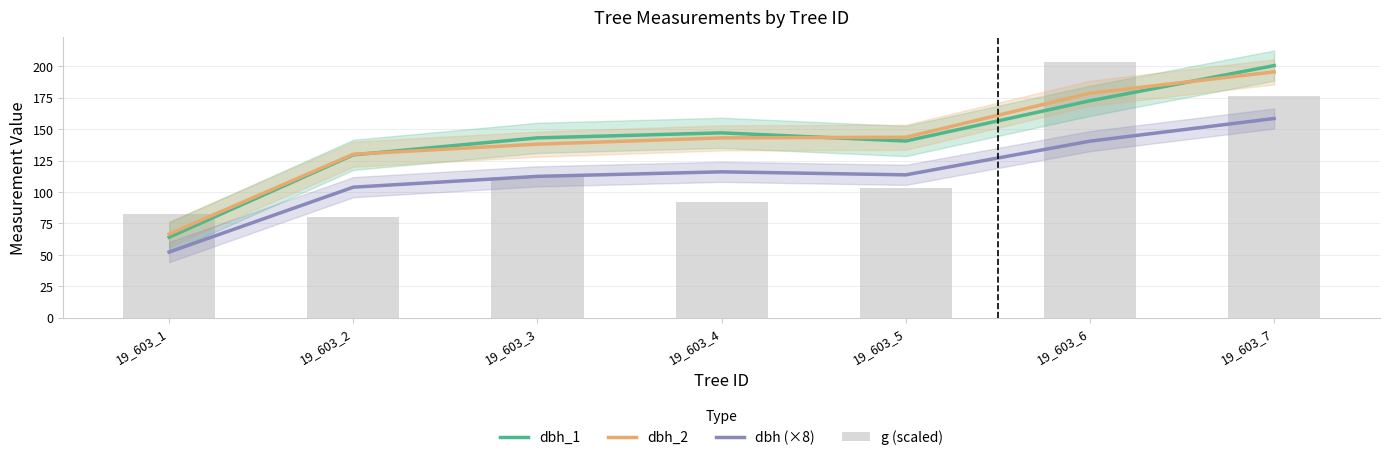

What is the difference between the dbh (×8) values at 19_603_5 and 19_603_6?

26.8